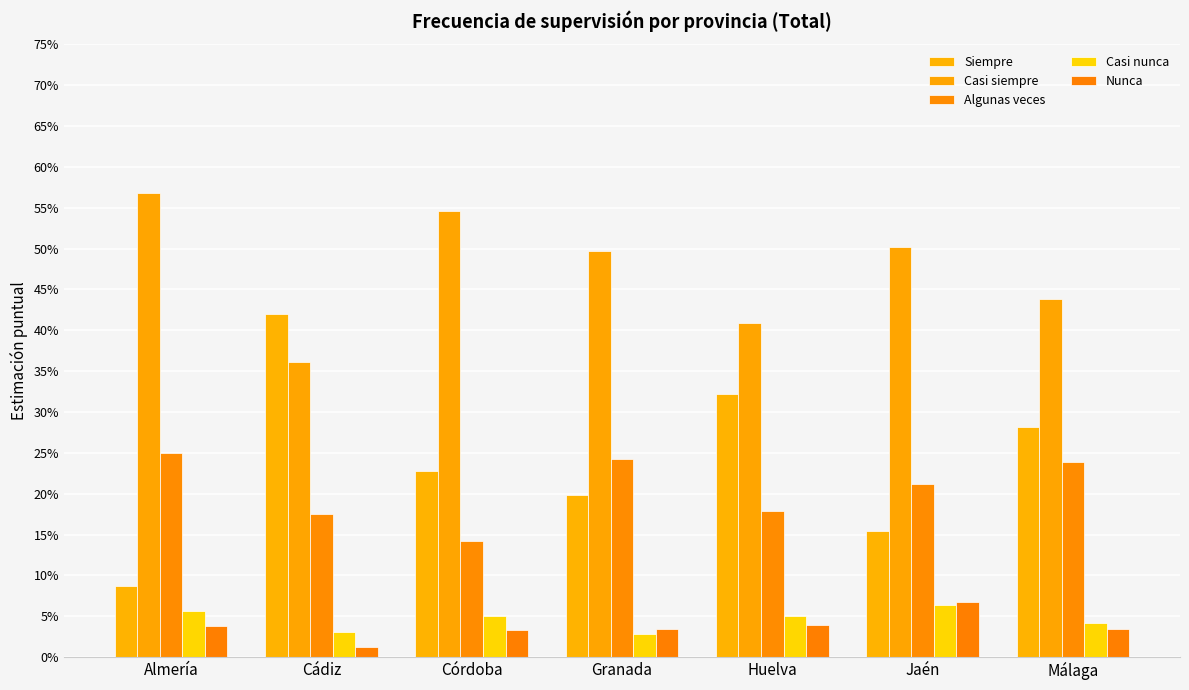

What is the sum of all Casi nunca values?

0.3